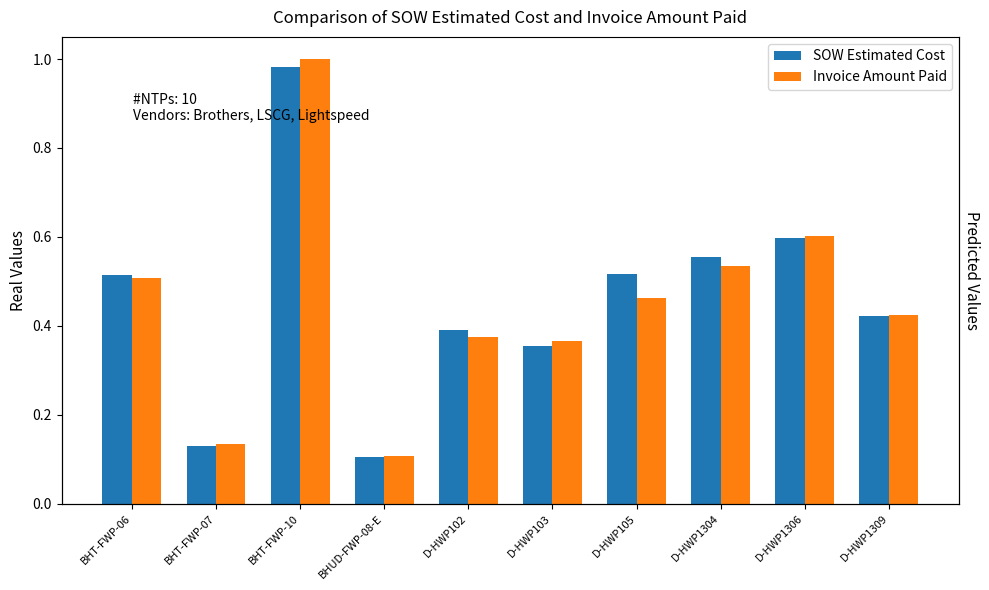

Rank the categories by SOW Estimated Cost value from lowest to highest.

BHUD-FWP-08-E, BHT-FWP-07, D-HWP103, D-HWP102, D-HWP1309, BHT-FWP-06, D-HWP105, D-HWP1304, D-HWP1306, BHT-FWP-10